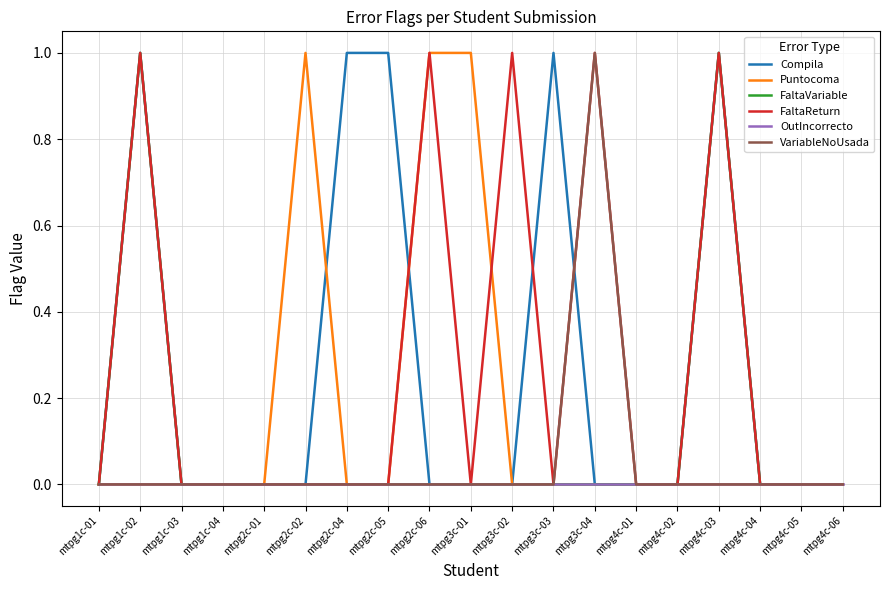

Is it true that Puntocoma equals 0 at mtpg4c-02?

True